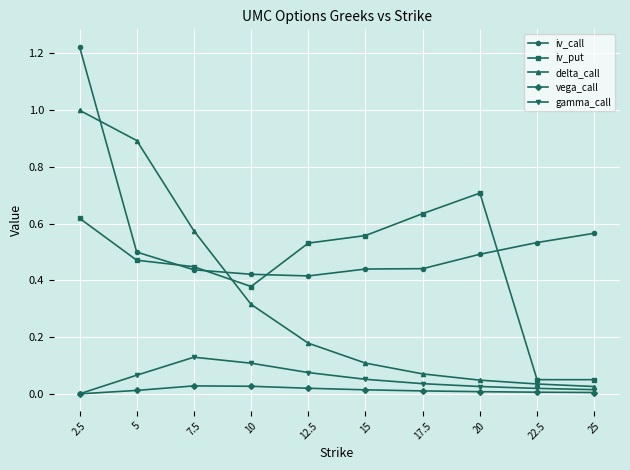

At 15, list the series in order from largest to smallest.

iv_put, iv_call, delta_call, gamma_call, vega_call